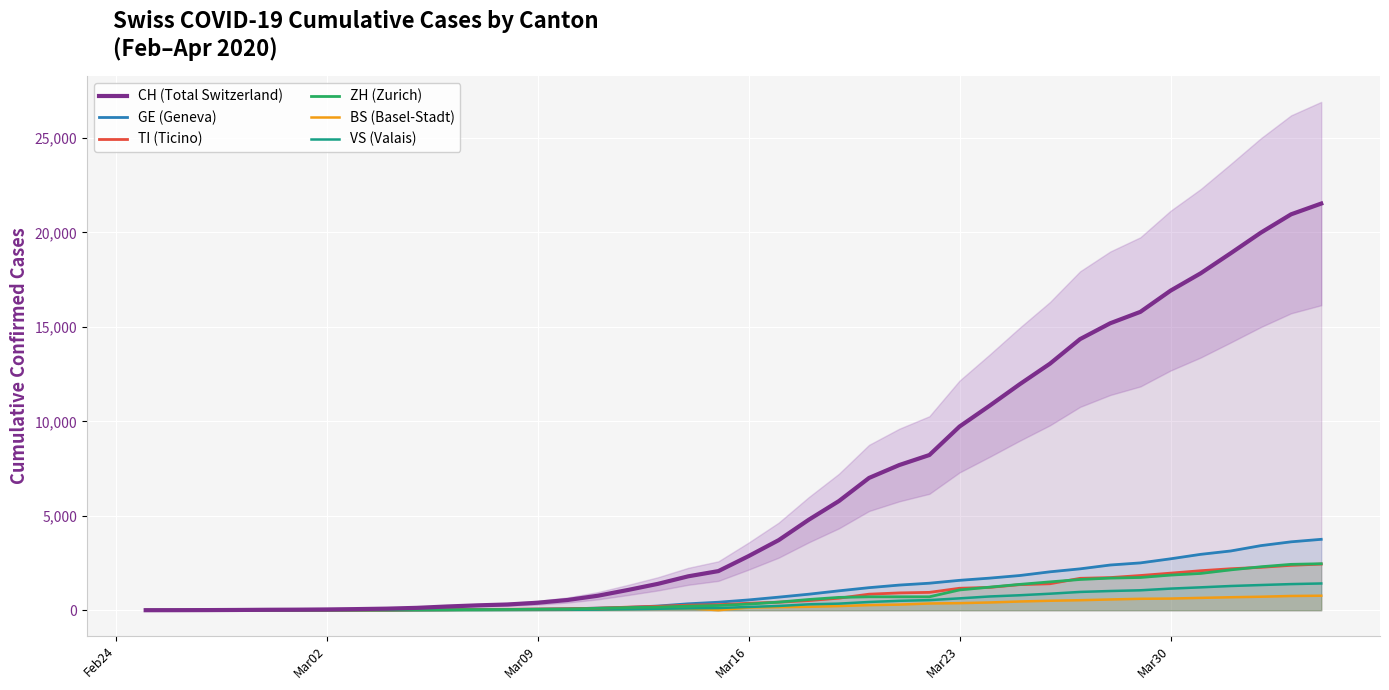

What is the maximum value for BS (Basel-Stadt)?

767